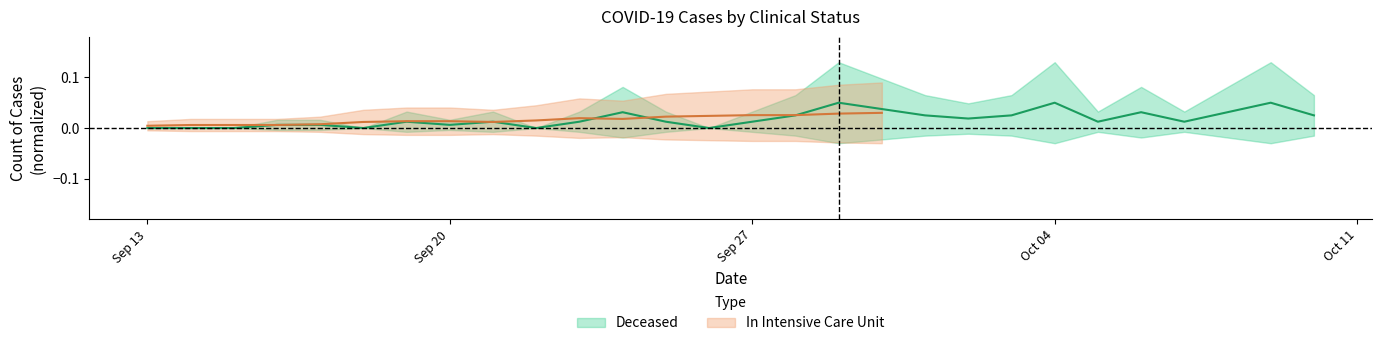

Count the number of values greater than 0.

22